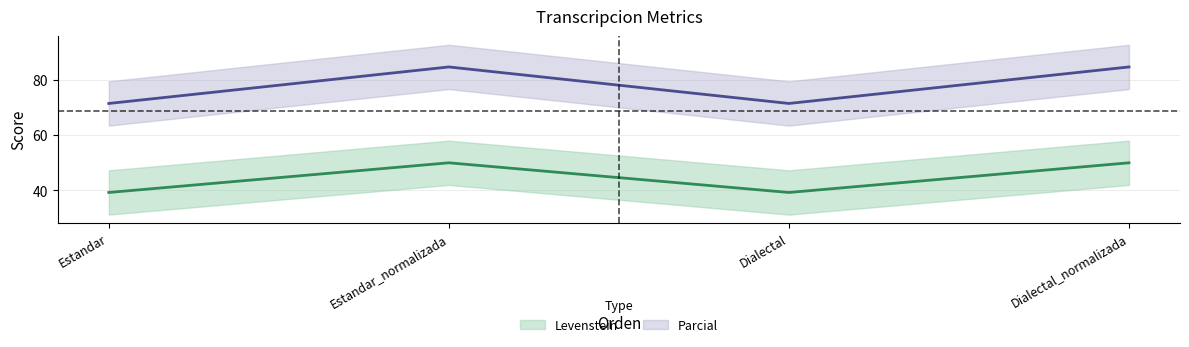

List the labels in order of Levenstein value, largest first.

Estandar_normalizada, Dialectal_normalizada, Estandar, Dialectal